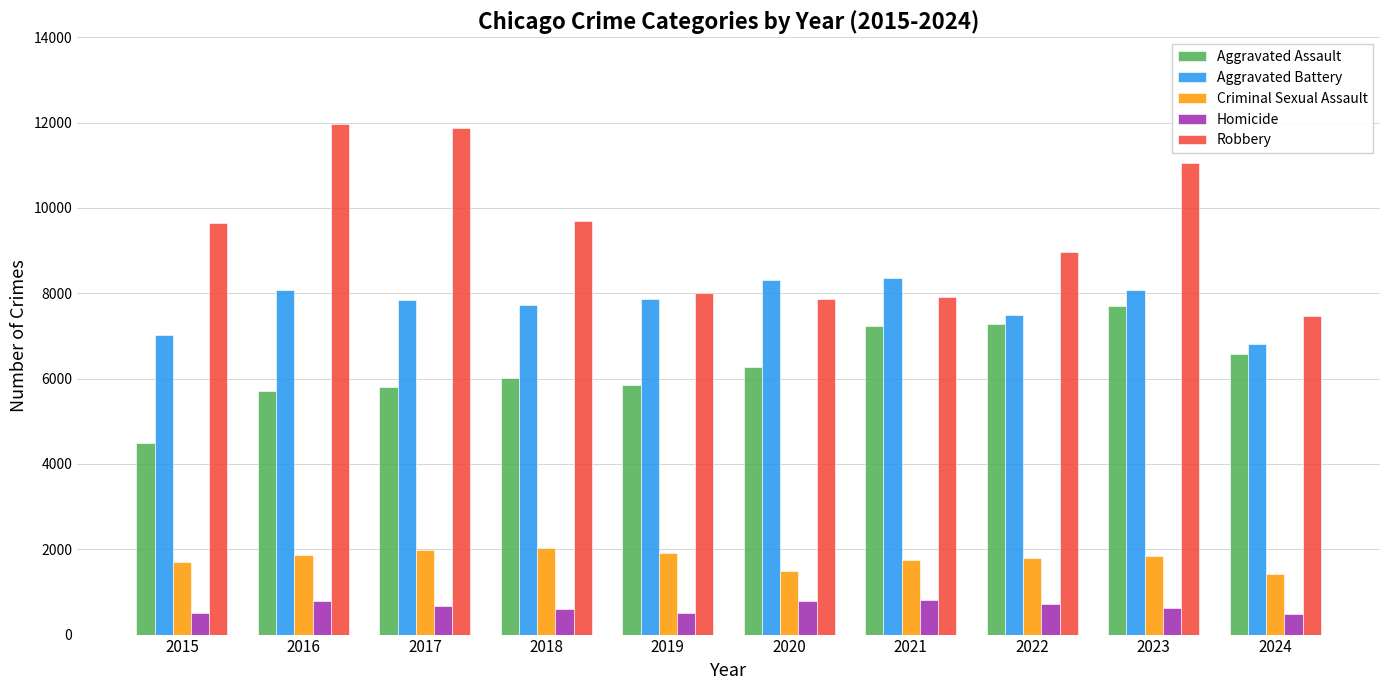

Are the bars grouped side by side (vs. stacked)?

Yes